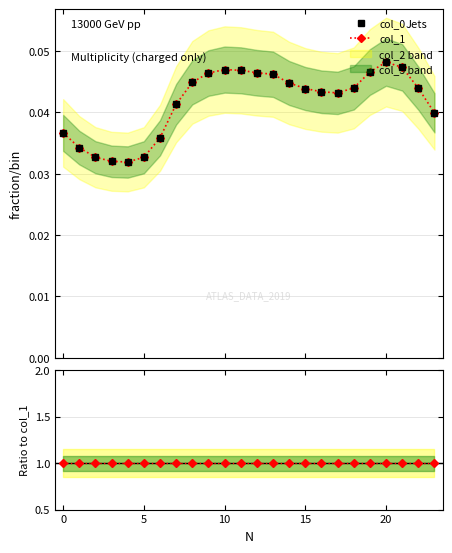

Which series changed the most between 7 and 15?

col_1